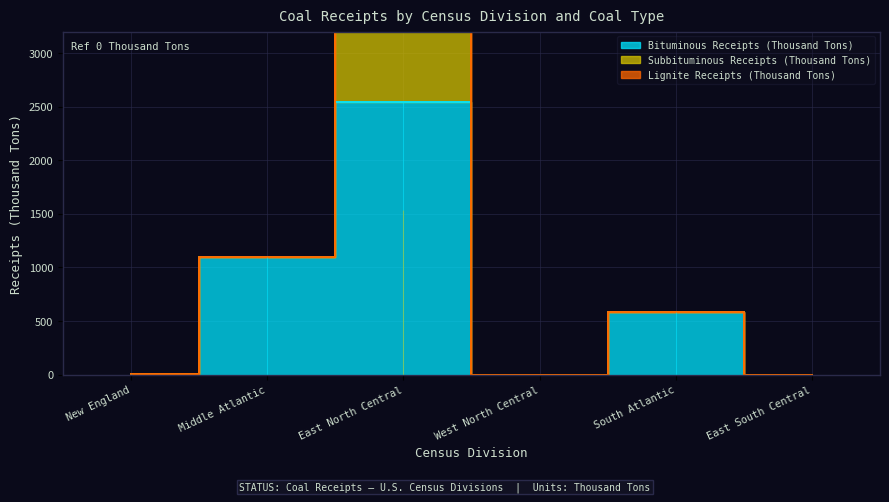

True or false: Bituminous Receipts (Thousand Tons) and Subbituminous Receipts (Thousand Tons) intersect in this chart.

False